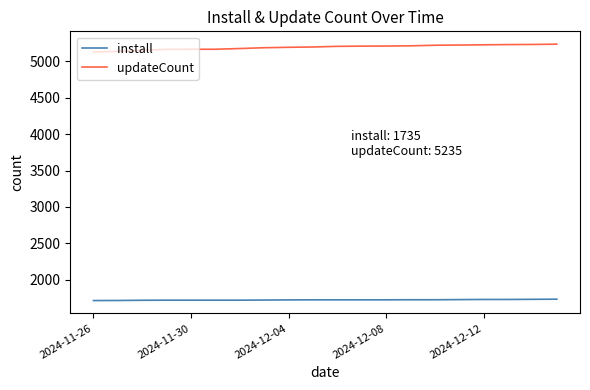

What are all the series names shown in the legend?

install, updateCount